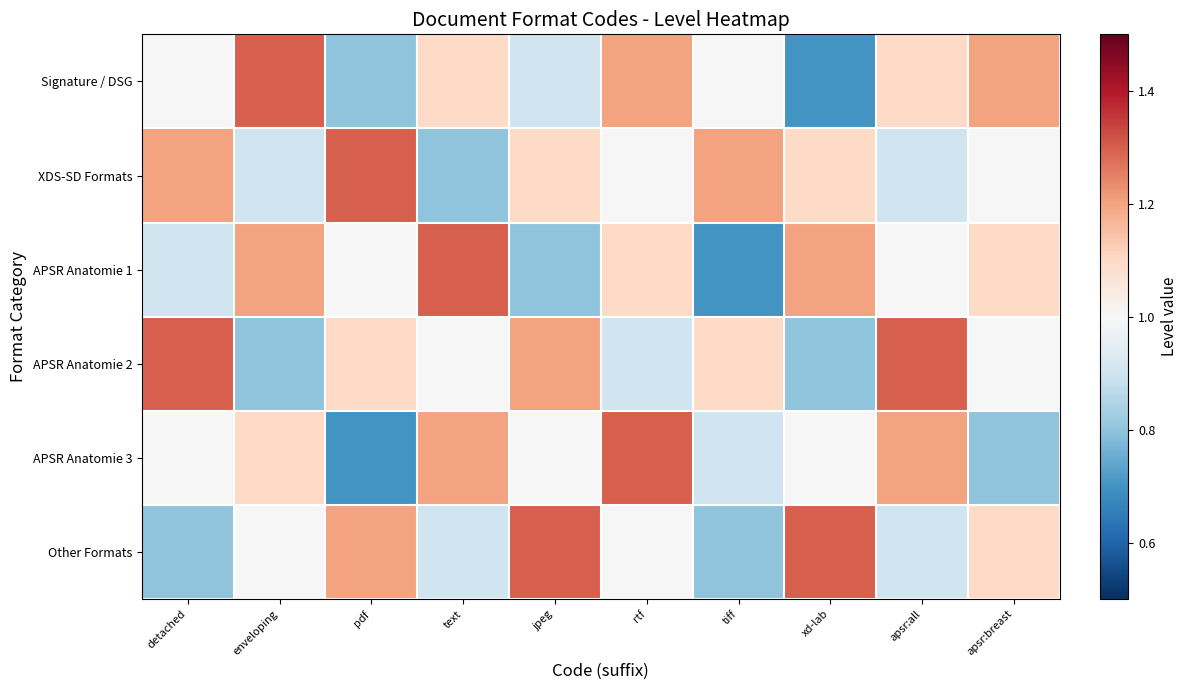

Which has a higher value, enveloping or pdf?

enveloping